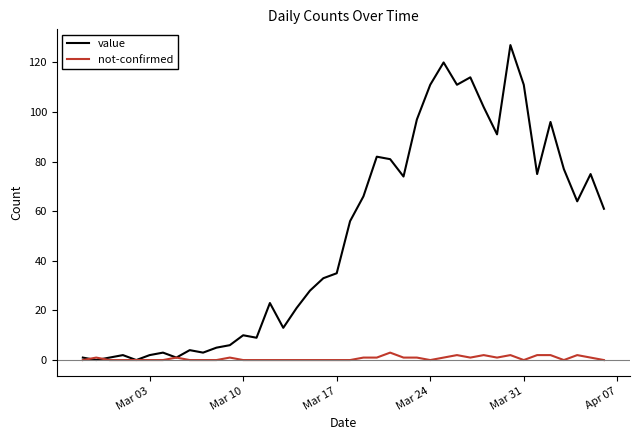

Which series has the largest range (max minus min)?

value